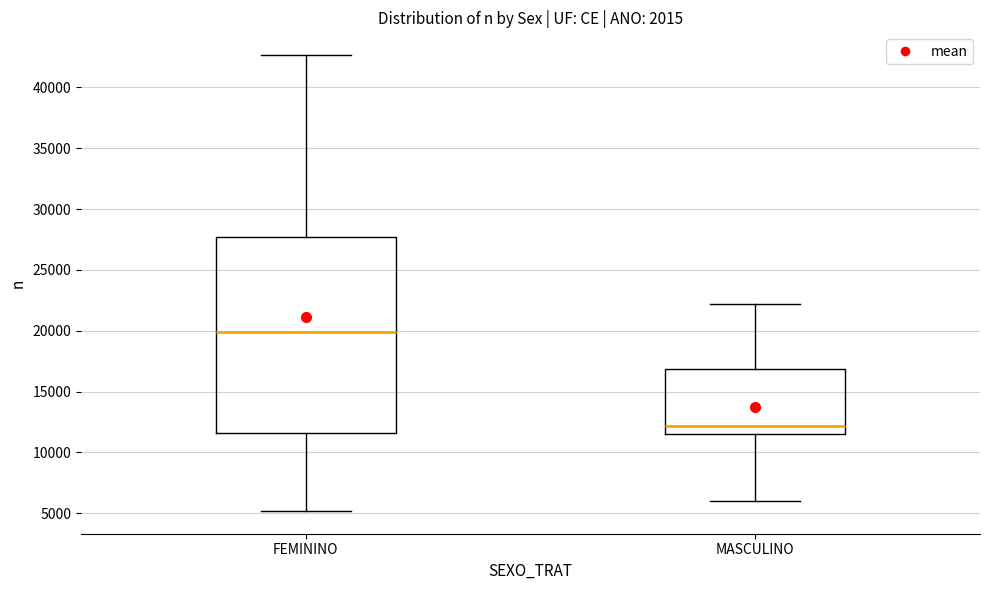

Reading left to right, read every box against the y-axis: the position of its median line, the range the box covers, and the ends of its whiskers. The values are not printed on the chart, so give them approximately, as read against the axis.

FEMININO: median 20000, box 11500 to 27500, whiskers 5000 to 42500
MASCULINO: median 12000, box 11500 to 17000, whiskers 6000 to 22000